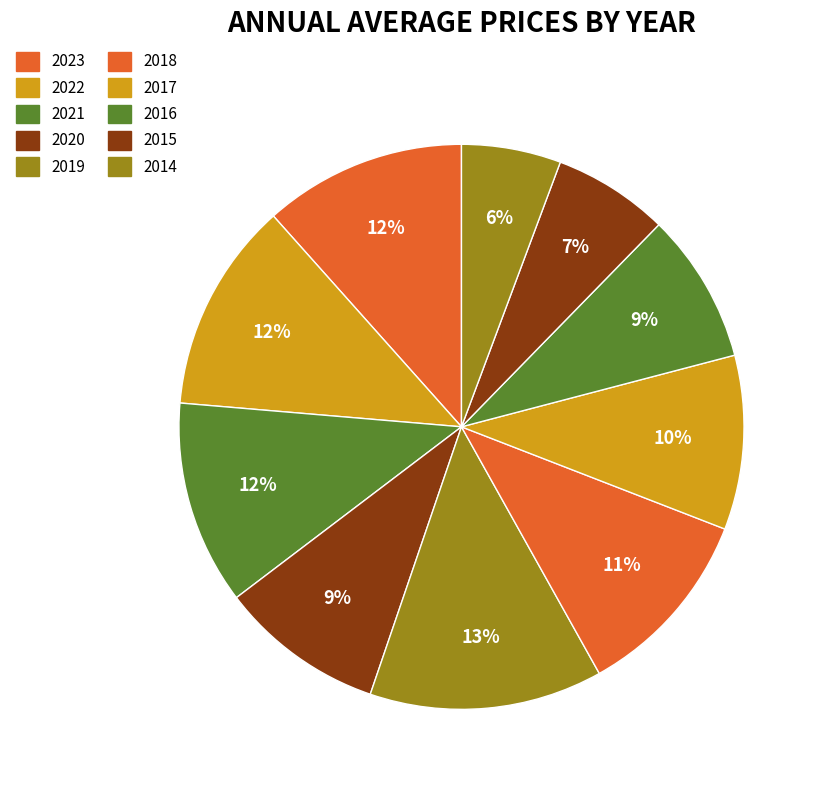

True or false: 2020 accounts for 4% of the total.

False